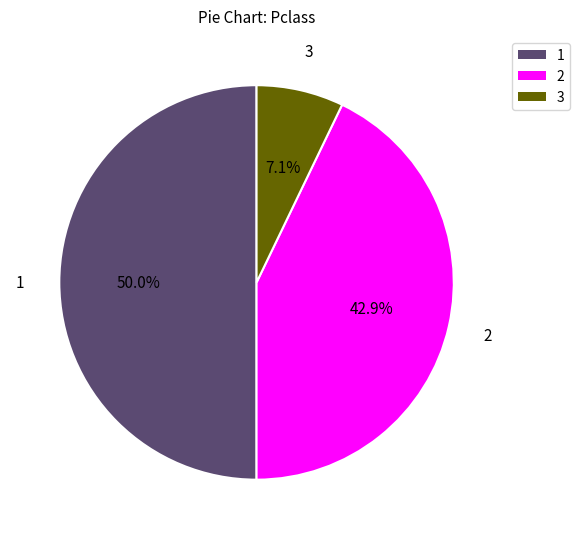

What is the smallest slice in the pie chart?

3